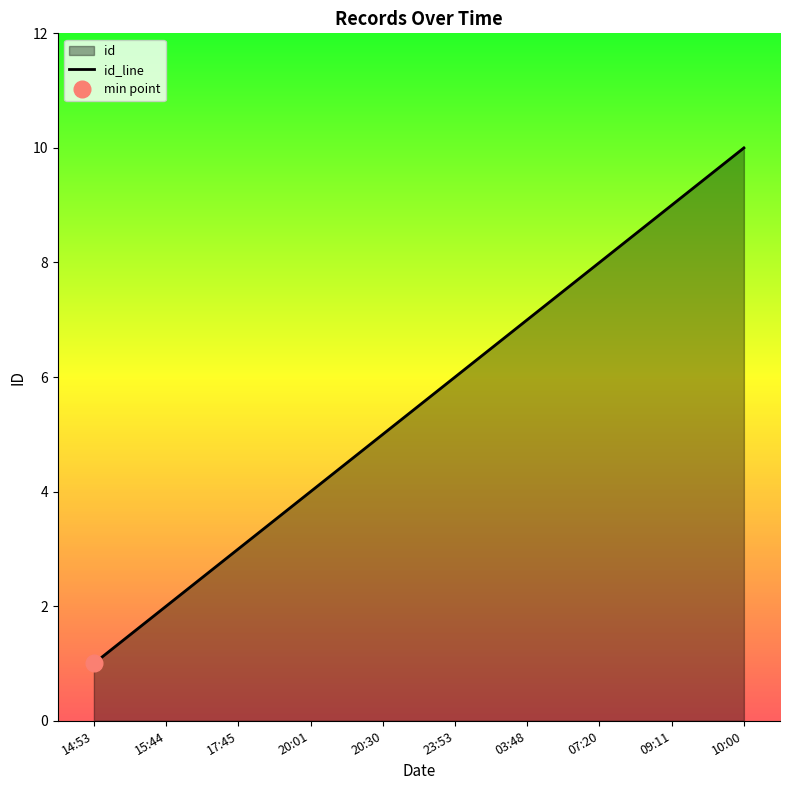

True or false: id_line has a value of 1 at 14:53.

True